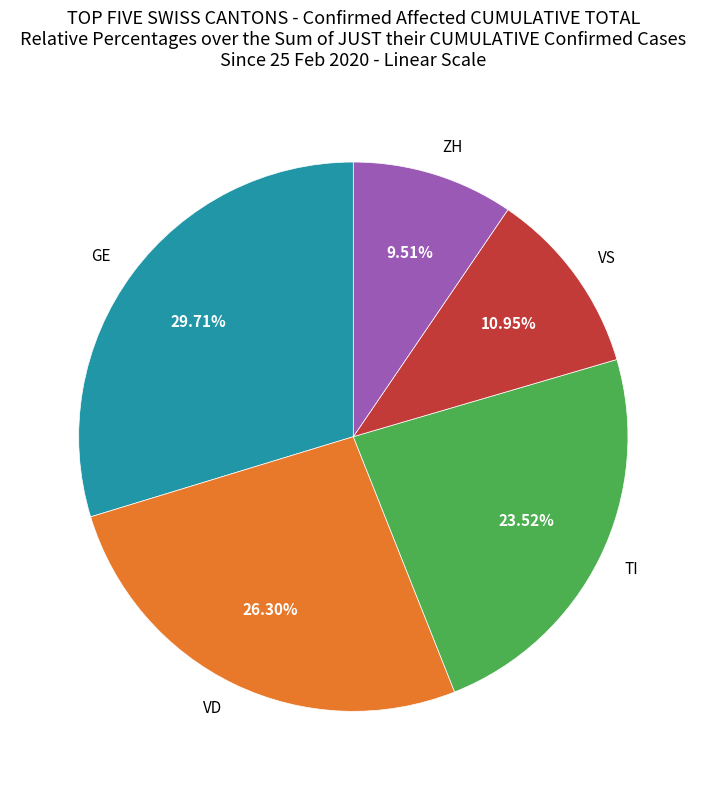

Is there any slice that represents more than half of the pie?

No